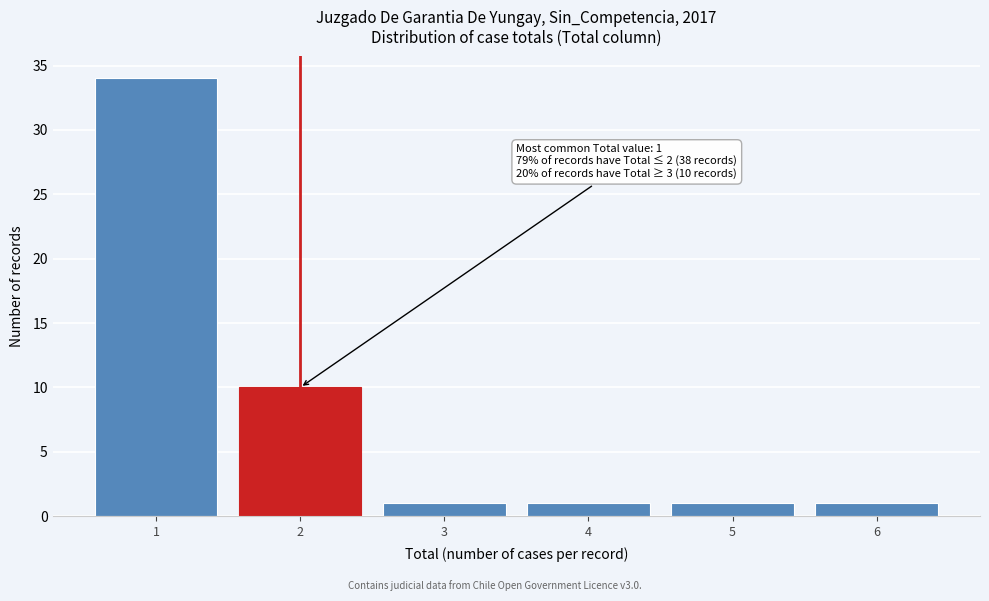

Reading left to right, list all the values displayed in this chart.

34	10	1	1	1	1